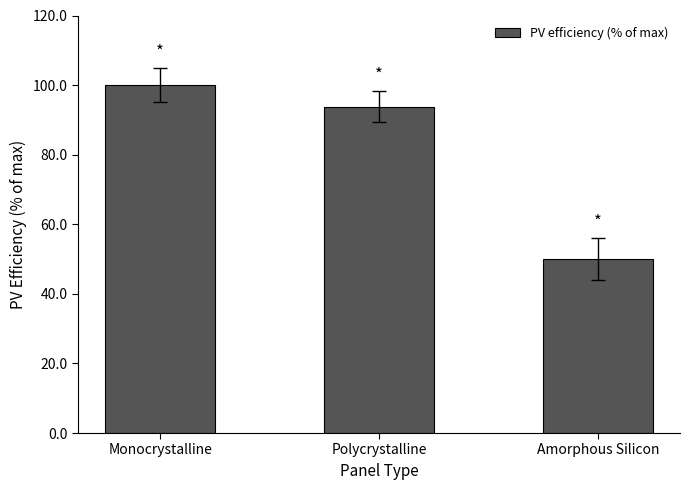

At which category does the chart reach its minimum across all series?

Amorphous Silicon